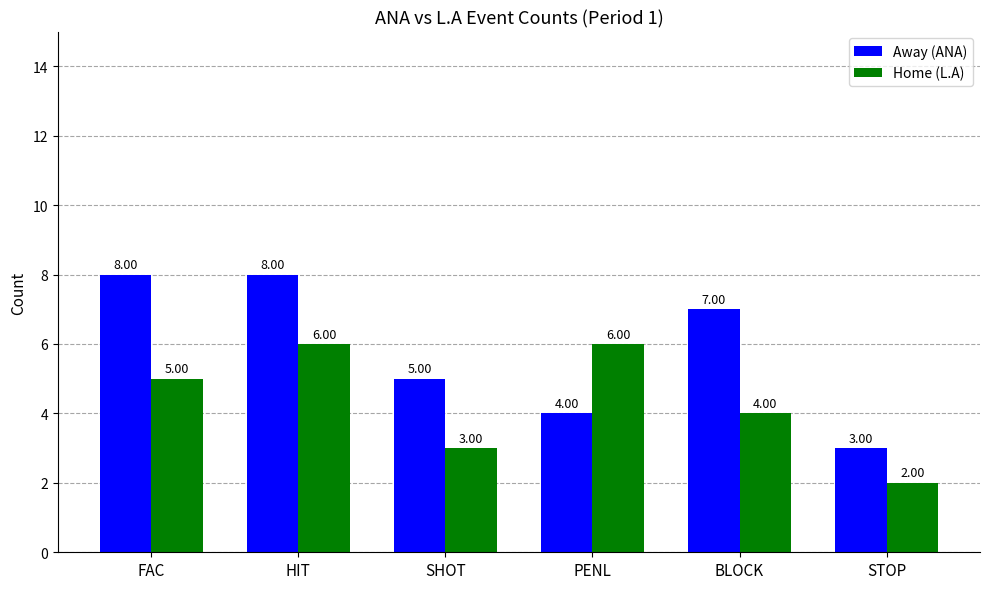

Is it true that Home (L.A) equals 3 at SHOT?

True